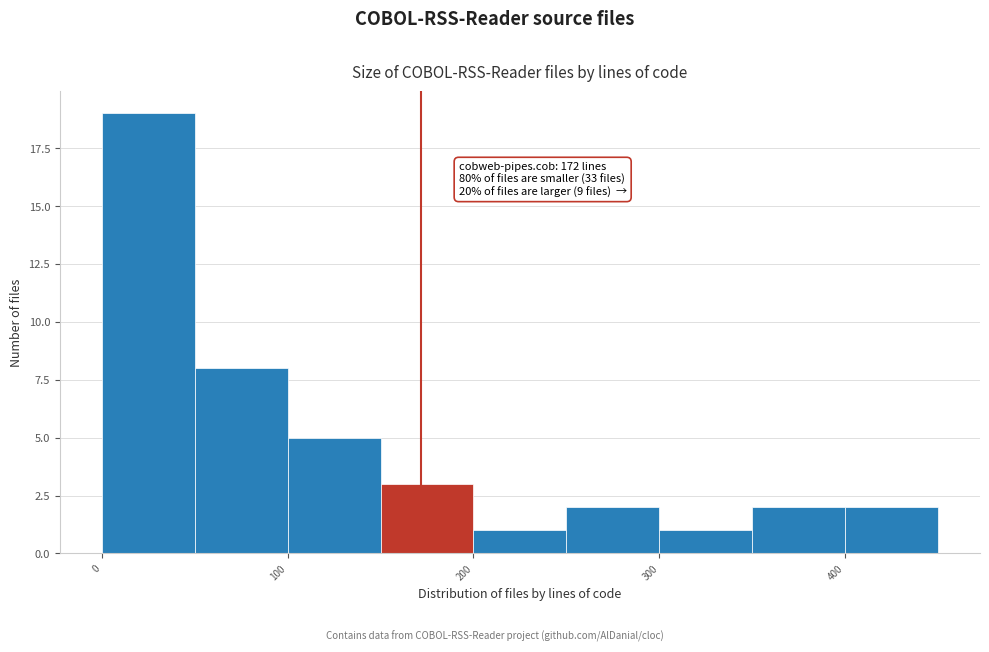

Over which range of the x-axis is the bar tallest?

0 to 50